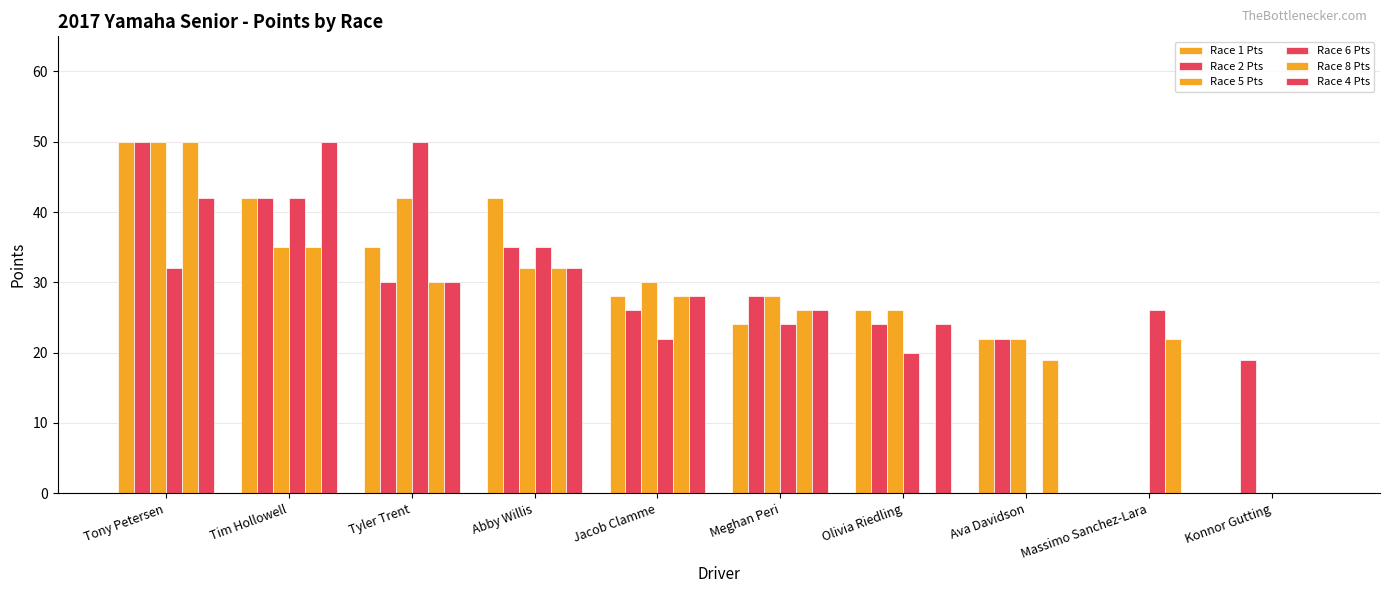

List the series in order of their peak value, highest first.

Race 1 Pts, Race 2 Pts, Race 5 Pts, Race 6 Pts, Race 8 Pts, Race 4 Pts